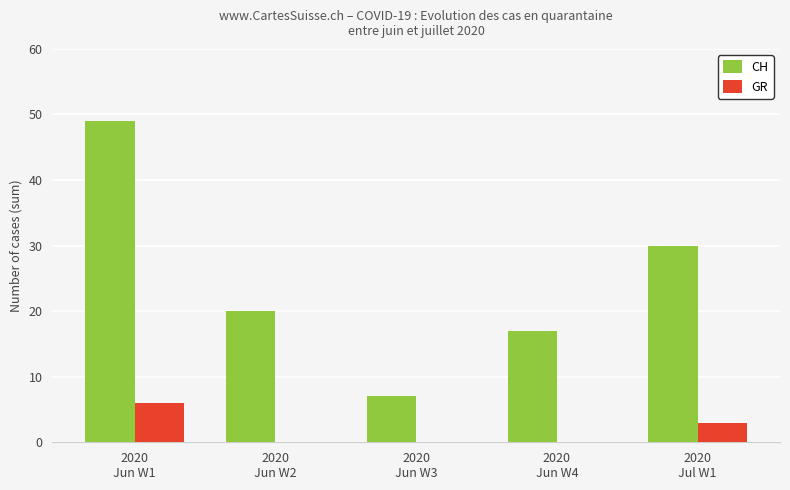

How many series are shown in this chart?

2